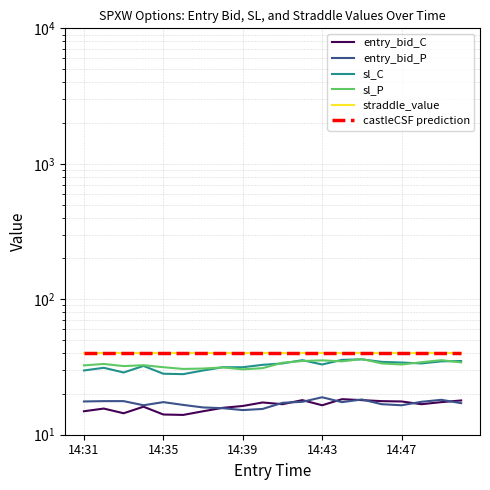

Is it true that castleCSF prediction equals 59.3 at 18?

False